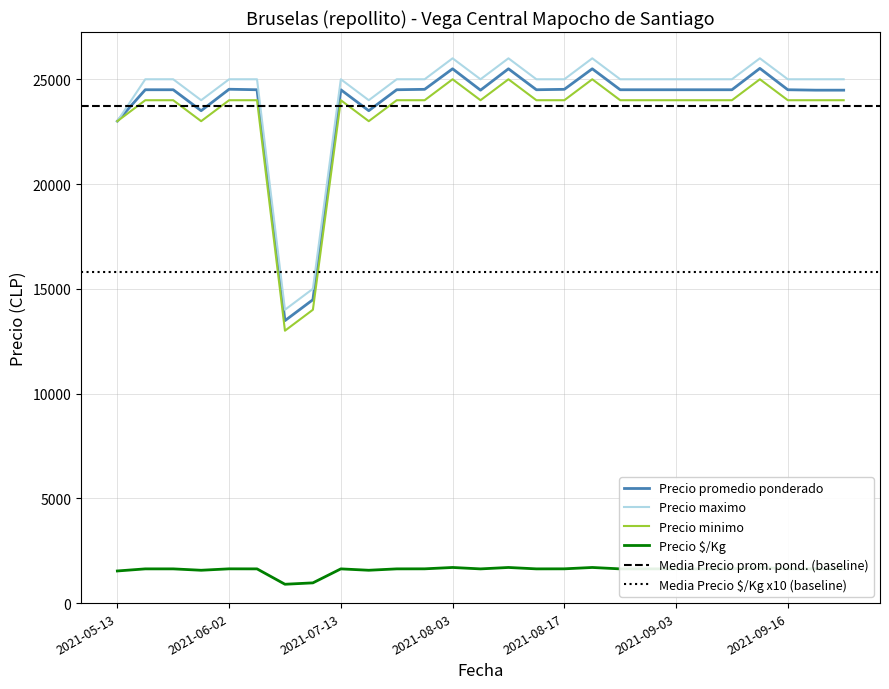

What is the spread (max minus min) of values at 2021-07-23?

23367